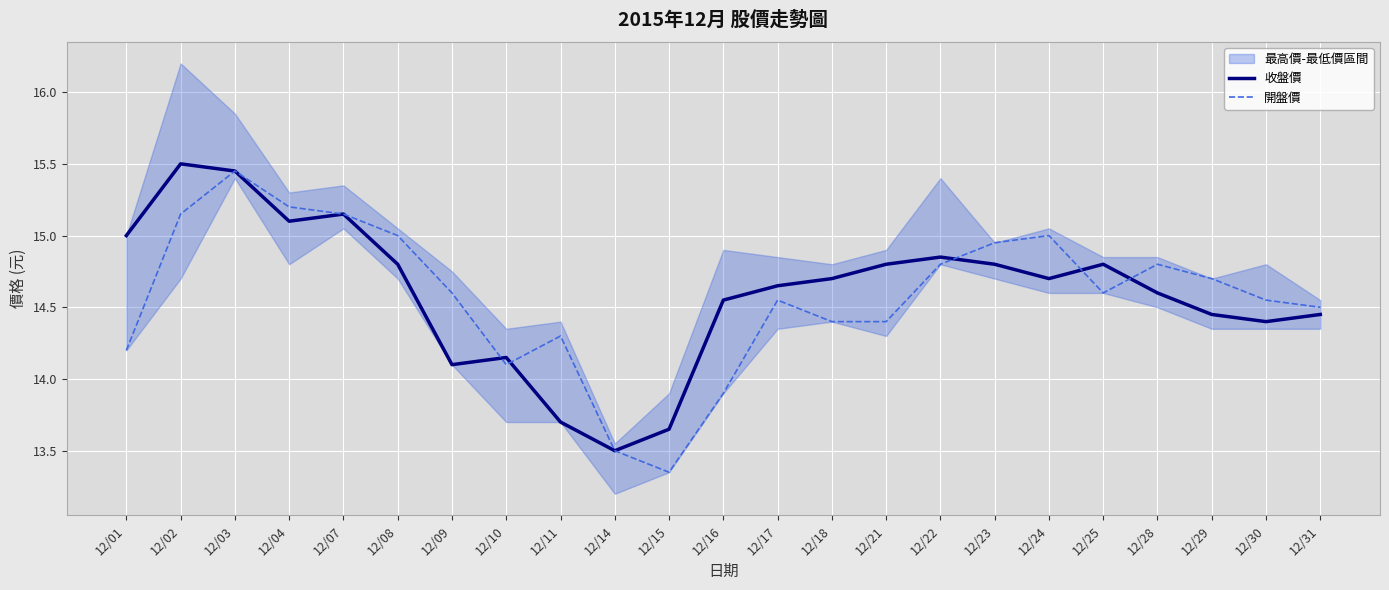

Reading left to right, what are all the values shown in this chart?

收盤價: 12/01=15.0	12/02=15.5	12/03=15.4	12/04=15.1	12/07=15.2	12/08=14.8	12/09=14.1	12/10=14.2	12/11=13.7	12/14=13.5	12/15=13.7	12/16=14.6	12/17=14.7	12/18=14.7	12/21=14.8	12/22=14.8	12/23=14.8	12/24=14.7	12/25=14.8	12/28=14.6	12/29=14.4	12/30=14.4	12/31=14.4
開盤價: 12/01=14.2	12/02=15.2	12/03=15.4	12/04=15.2	12/07=15.2	12/08=15.0	12/09=14.6	12/10=14.1	12/11=14.3	12/14=13.5	12/15=13.3	12/16=13.9	12/17=14.6	12/18=14.4	12/21=14.4	12/22=14.8	12/23=14.9	12/24=15.0	12/25=14.6	12/28=14.8	12/29=14.7	12/30=14.6	12/31=14.5